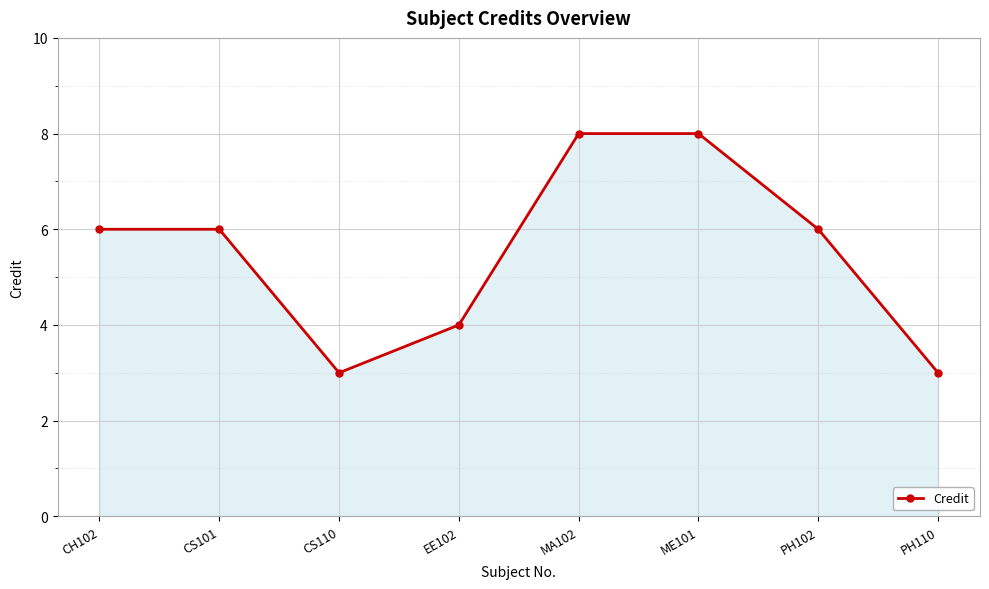

Between ME101 and CH102, which is larger?

ME101